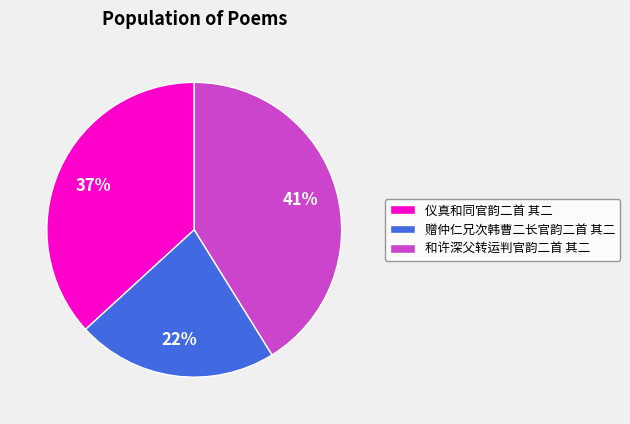

The 和许深父转运判官韵二首 其二 slice represents 41% of the pie. True or false?

True